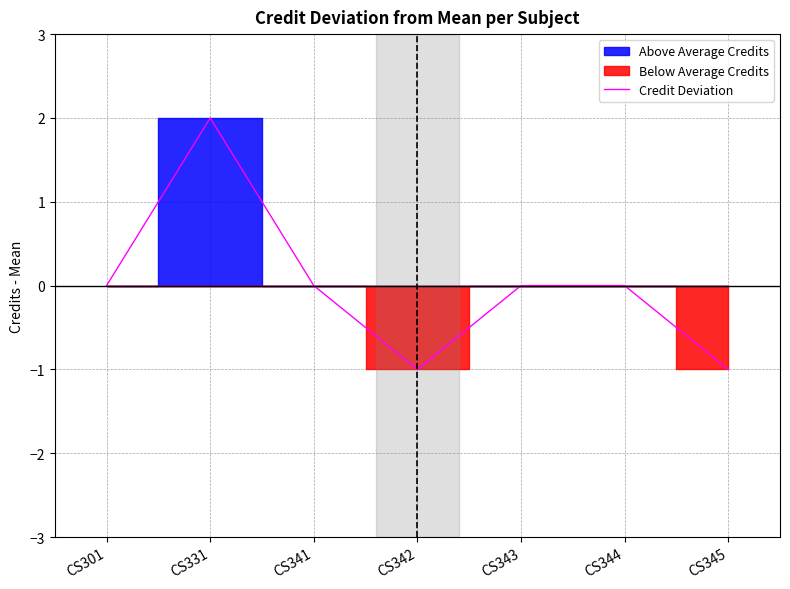

How many values are between -1 and 0?

6